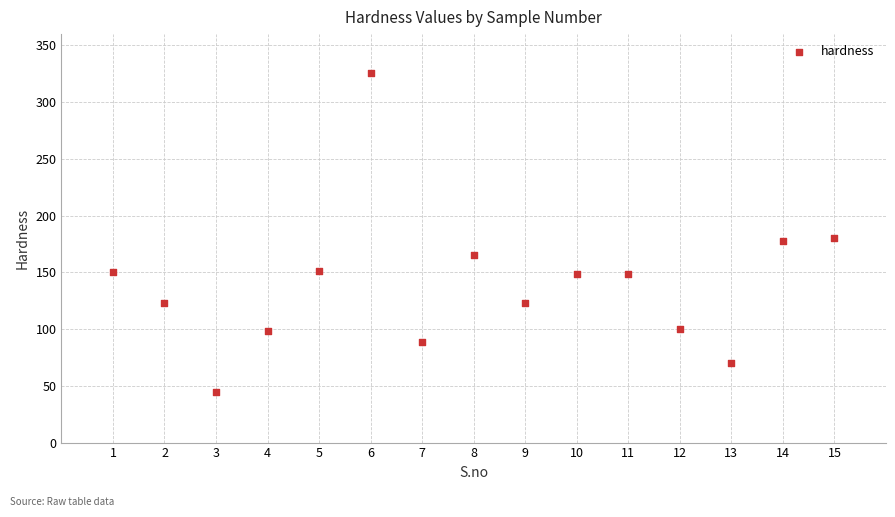

What is the range of Y values (max minus min)?

281